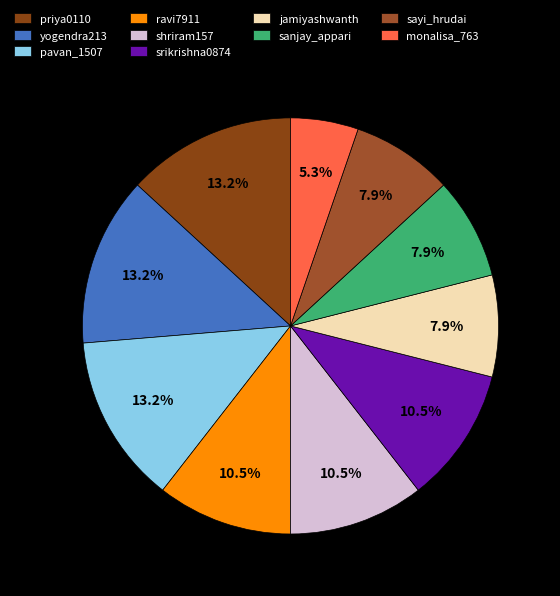

Combined, what portion of the pie is srikrishna0874 and monalisa_763?

15.8%